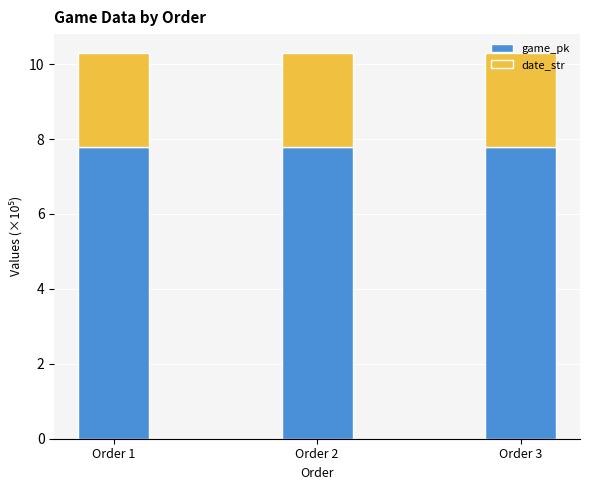

What is the highest value of the game_pk series?

7.8